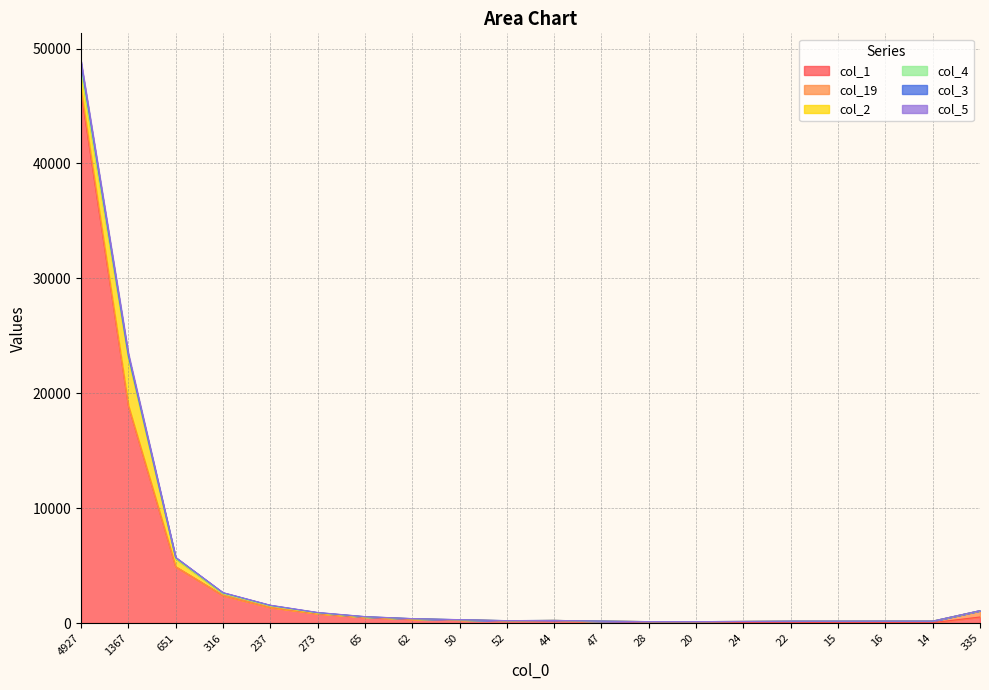

Which has a higher value, 22 or 14?

22